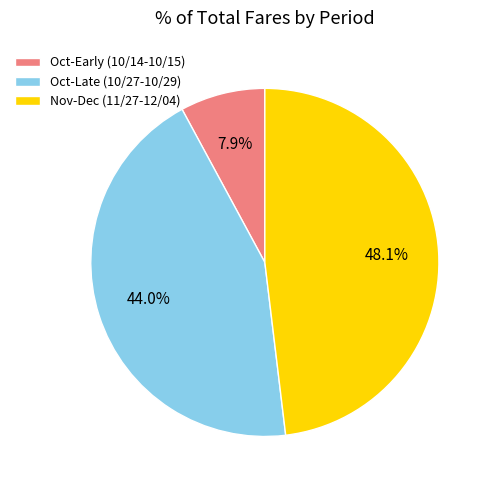

What is the smallest slice in the pie chart?

Oct-Early (10/14-10/15)